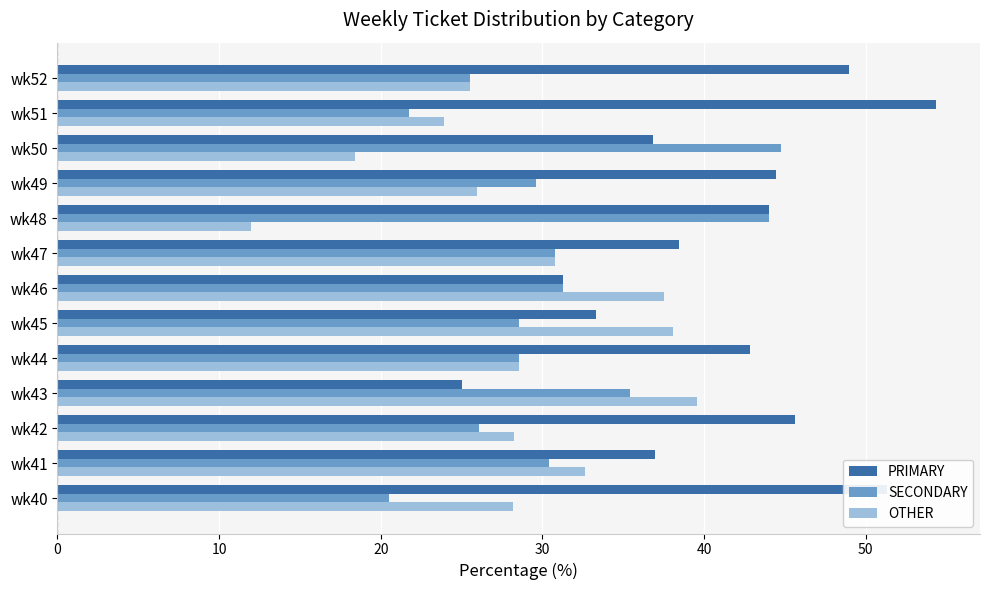

What is the average value of the SECONDARY series?

30.6